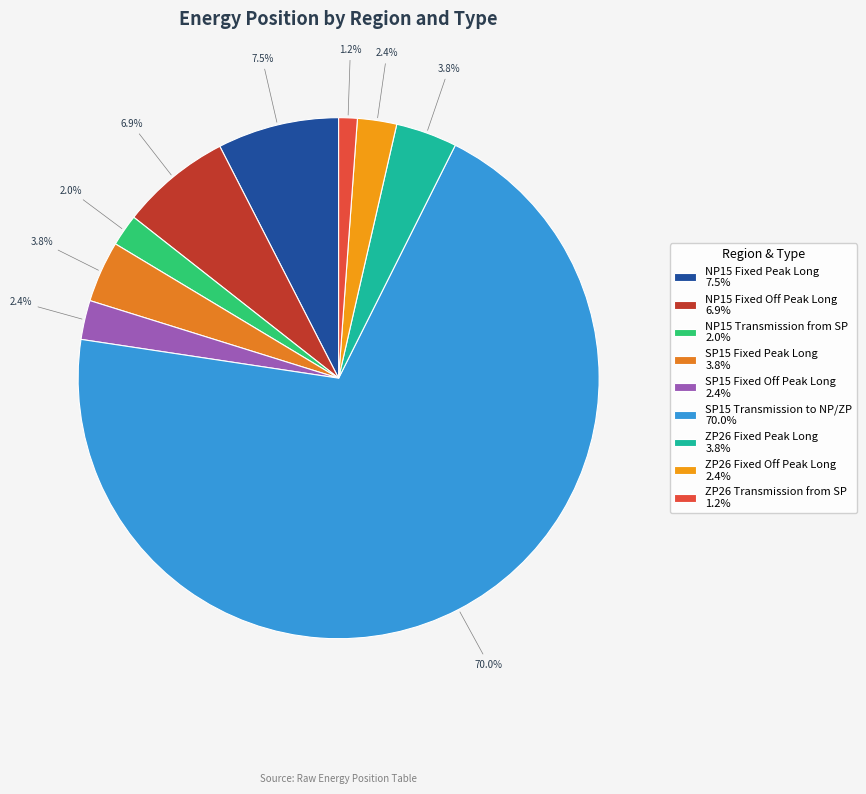

The NP15 Fixed Peak Long slice represents 21% of the pie. True or false?

False